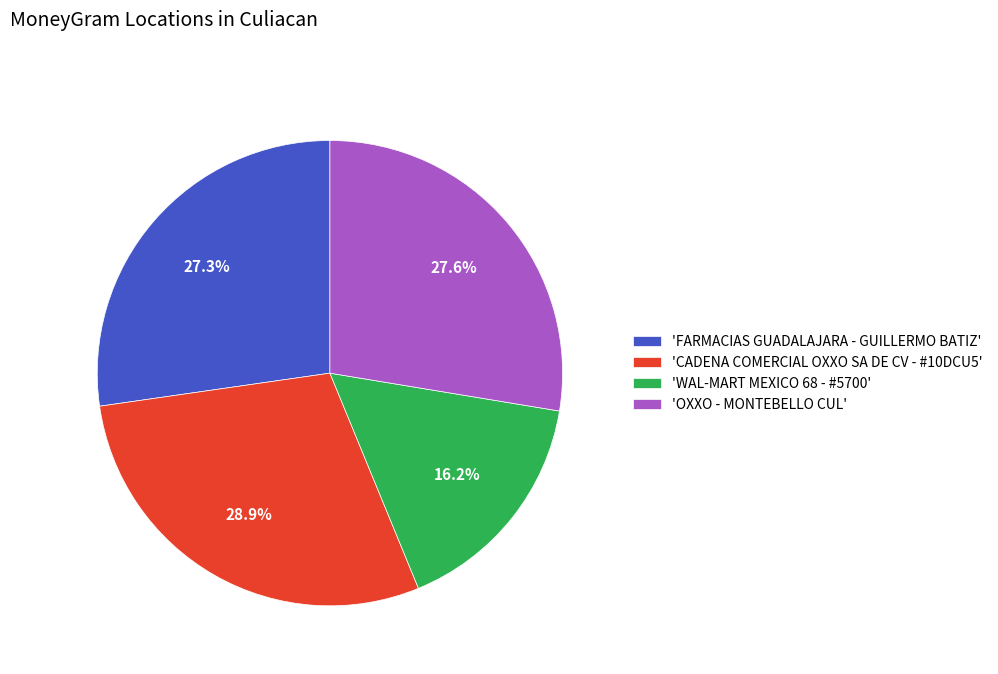

Is the sum of 'CADENA COMERCIAL OXXO SA DE CV - #10DCU5' and 'WAL-MART MEXICO 68 - #5700' greater than half?

No